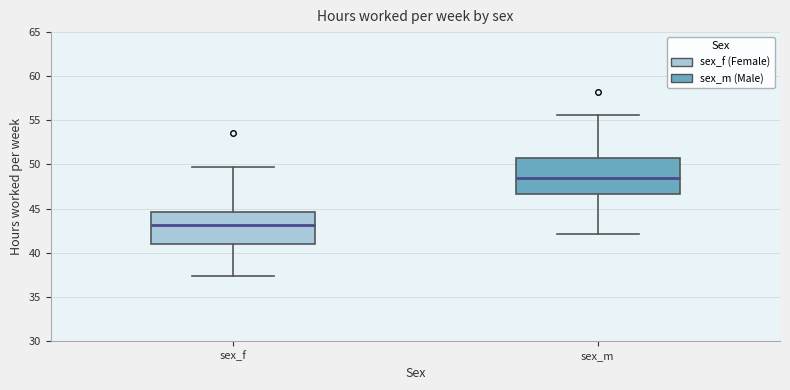

Where does the upper whisker of the box for sex_m end on the y-axis? The values are not printed on the chart, so give them approximately, as read against the axis.

55.5